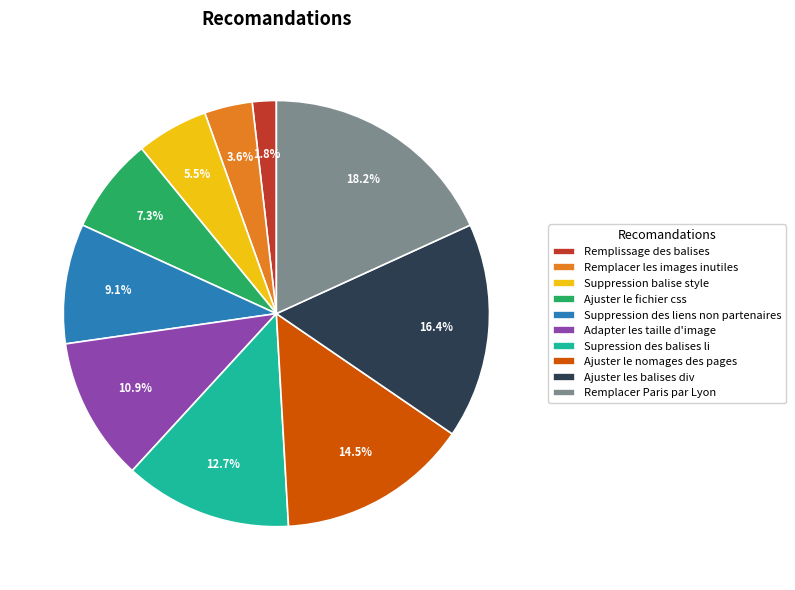

Which slice is the largest?

Remplacer Paris par Lyon